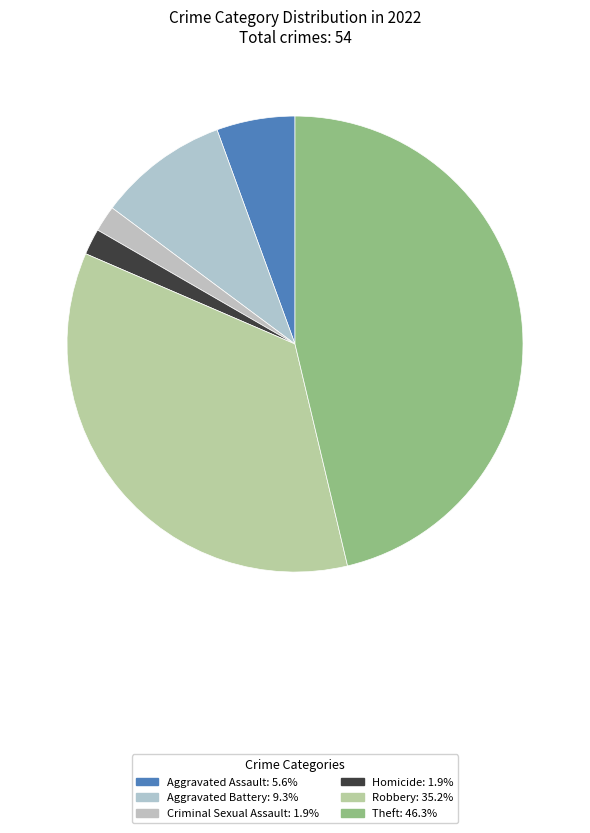

Count the number of slices in the pie.

6